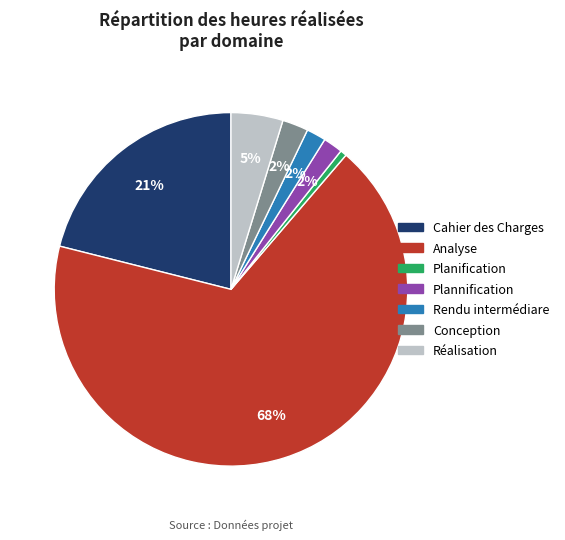

Between Planification and Analyse, which is larger?

Analyse